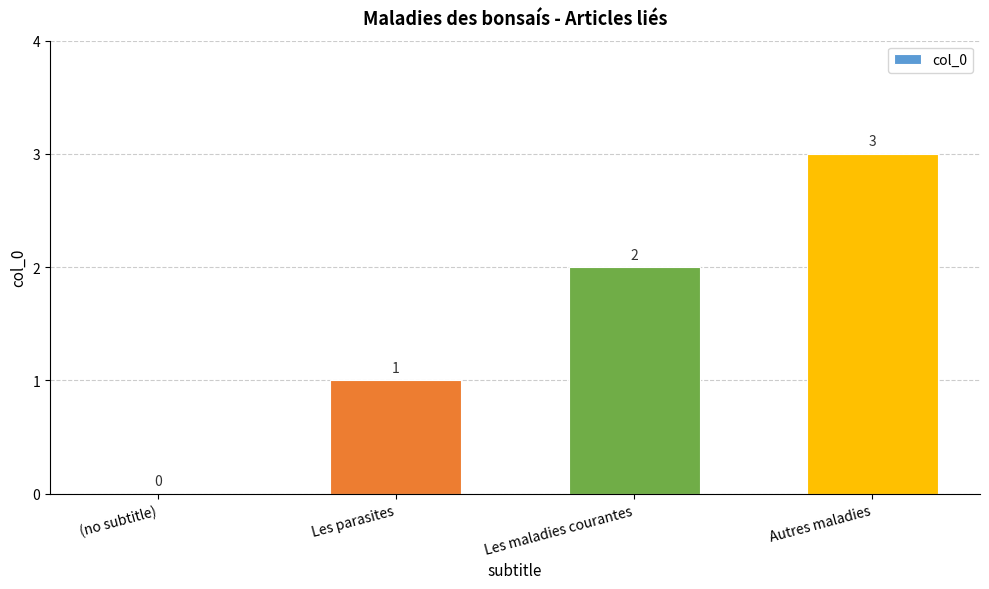

At which label is the value closest to 1?

Les parasites